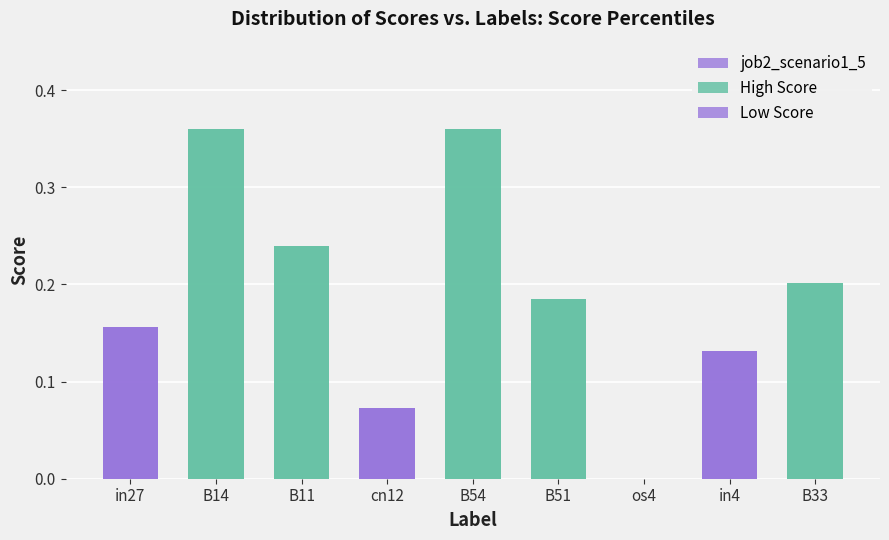

How many positive values does the job2_scenario1_5 series have?

8